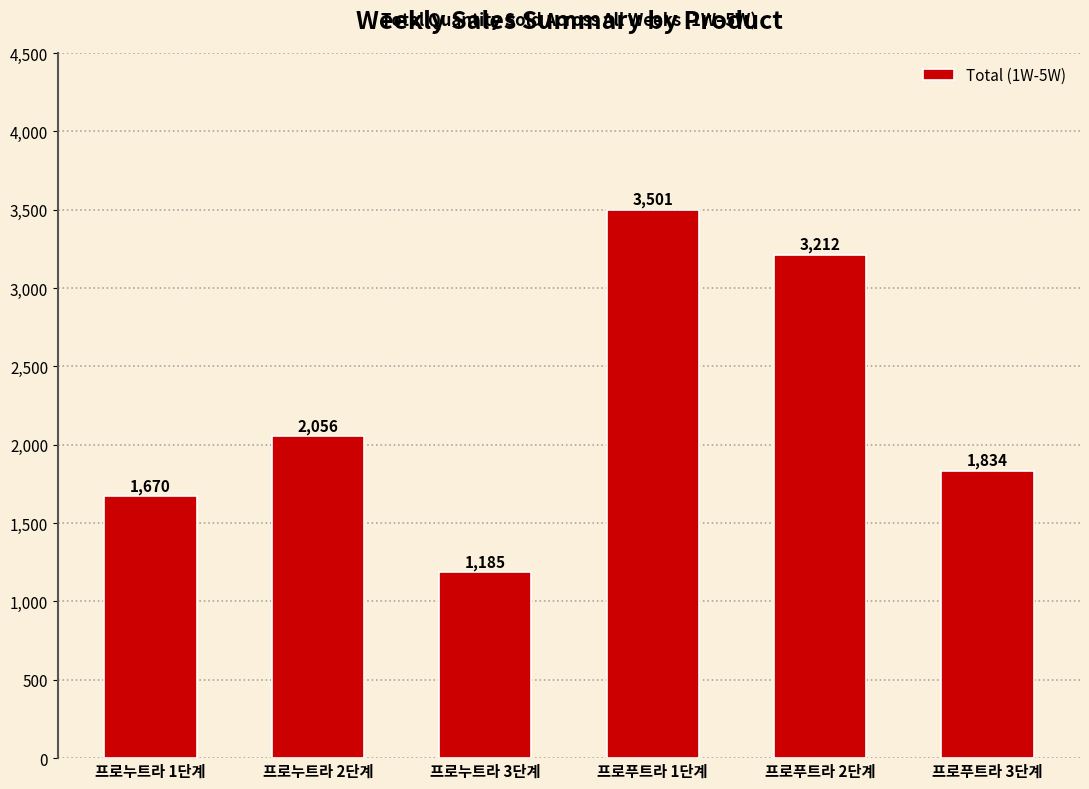

What position from the left is 프로누트라 3단계?

3